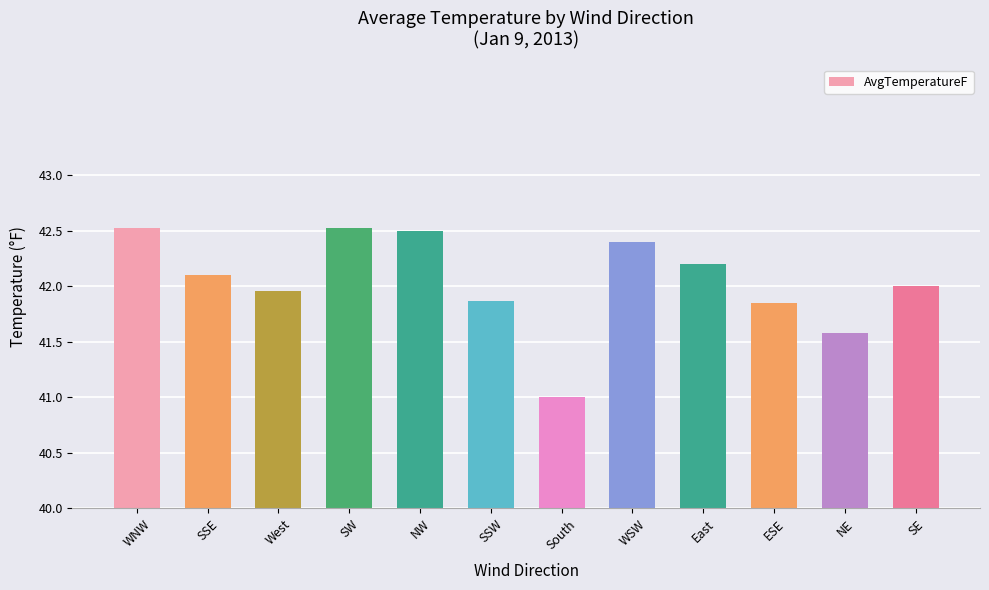

What is the label of the 9th bar from the left?

East